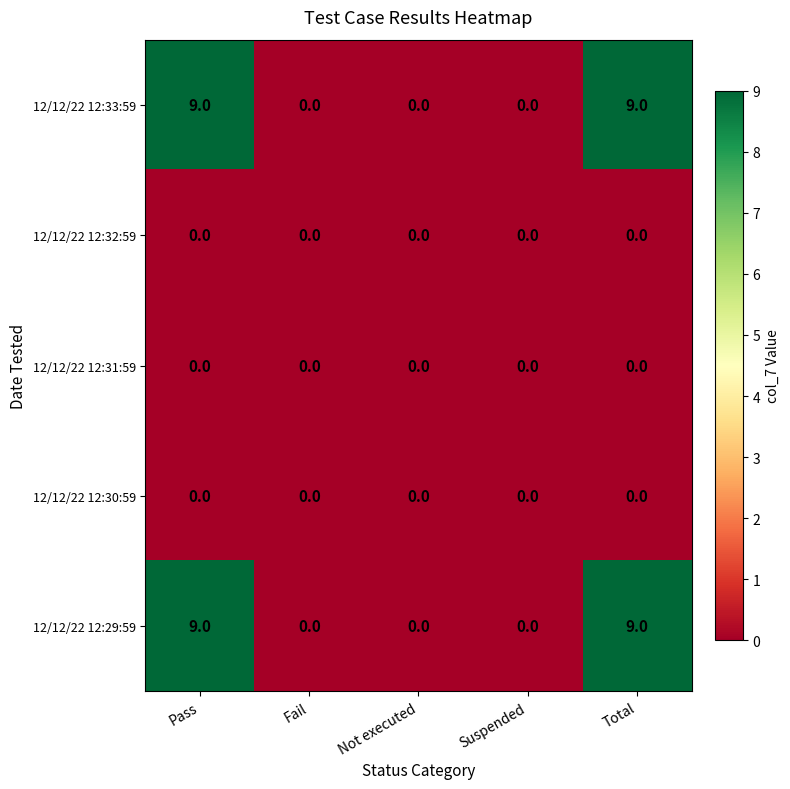

Is the value of 12/12/22 12:33:59 at Pass greater than the value of 12/12/22 12:31:59 at Not executed?

Yes